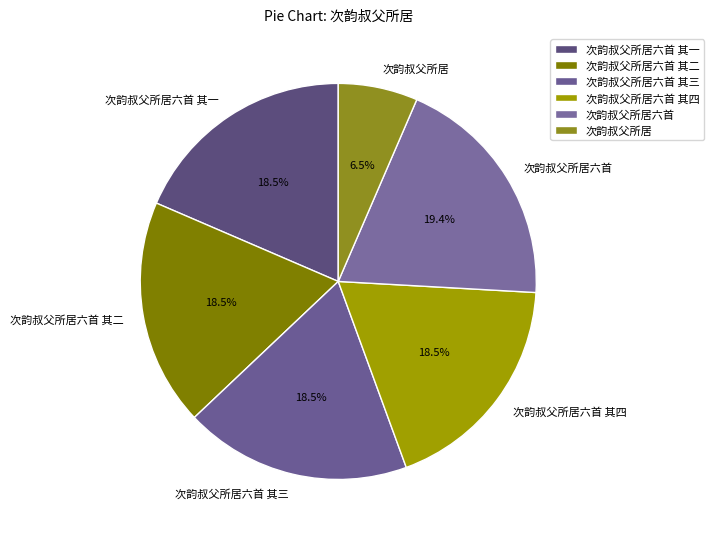

The 次韵叔父所居六首 其三 slice represents 25% of the pie. True or false?

False